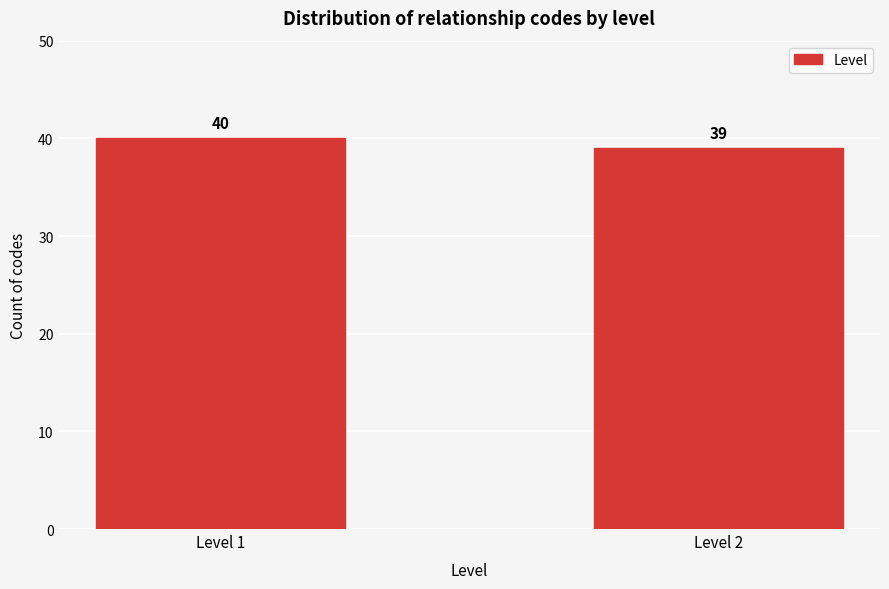

Reading right to left, extract all data points from this chart.

39	40